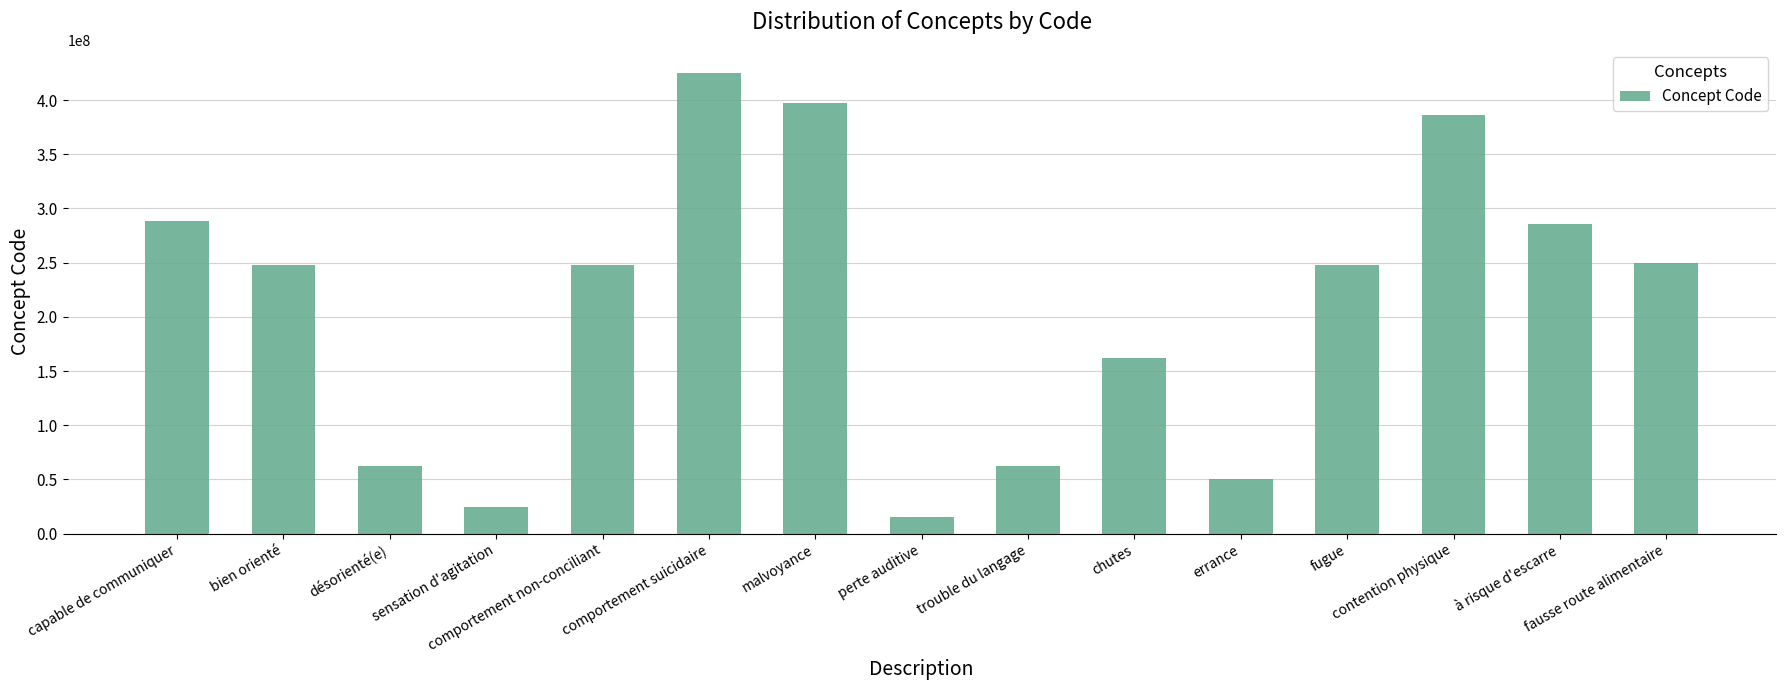

Which has a higher value, comportement suicidaire or malvoyance?

comportement suicidaire